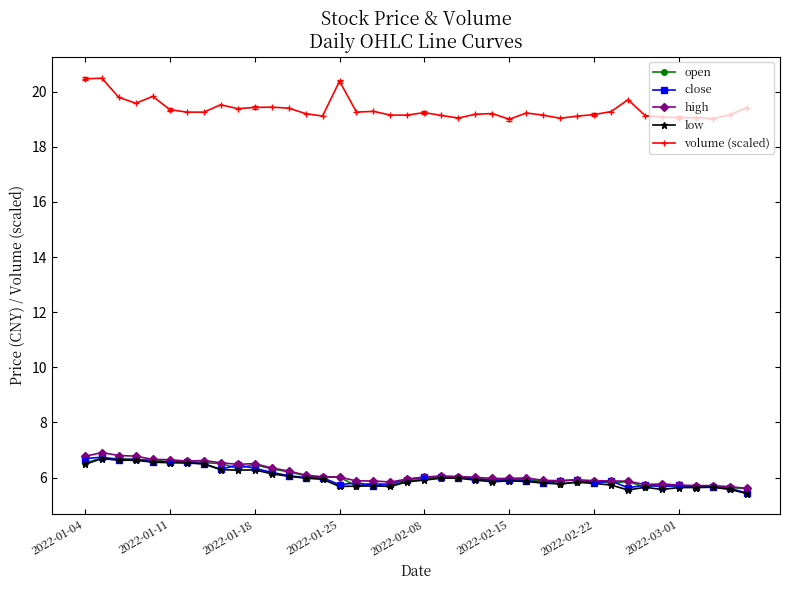

What are all the series names shown in the legend?

open, close, high, low, volume (scaled)